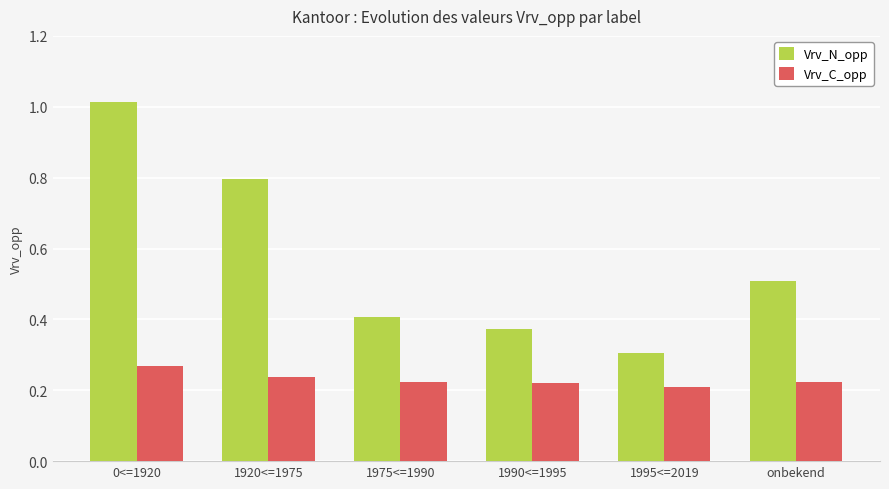

What is the sum of the Vrv_C_opp values at 0<=1920 and 1975<=1990?

0.5